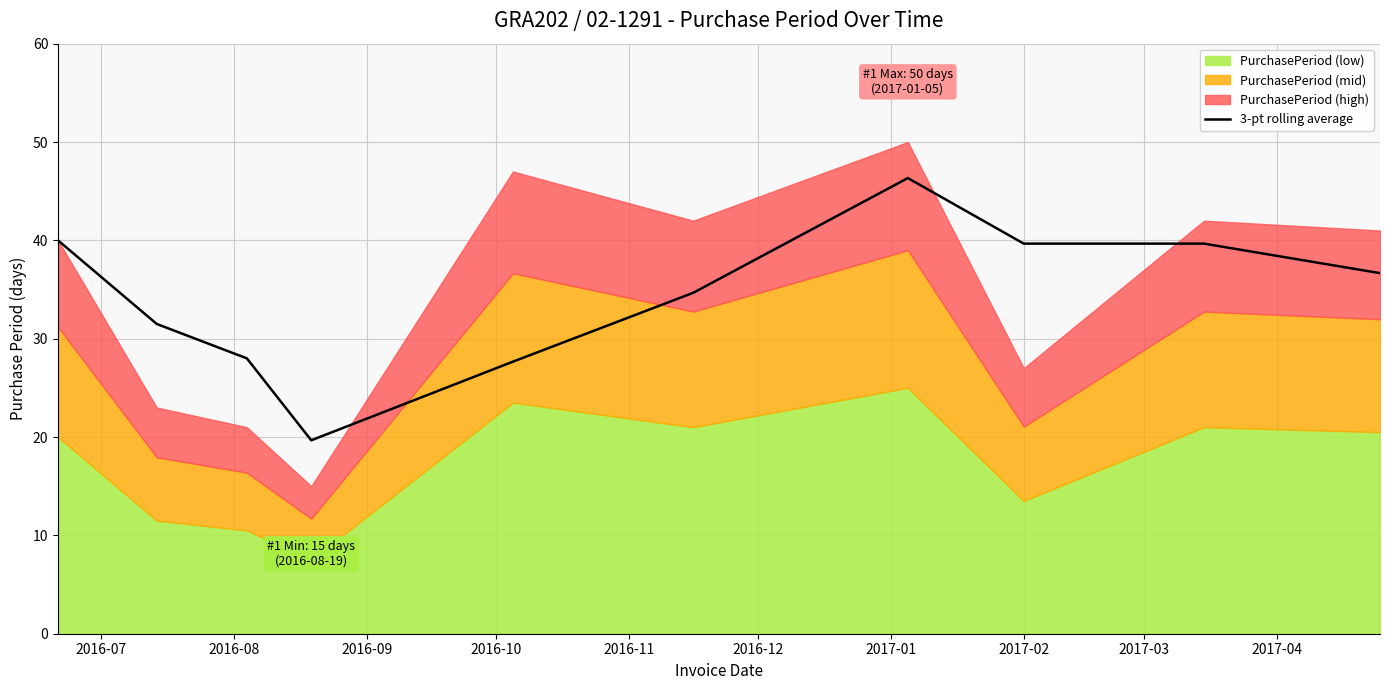

Which label corresponds to the largest value in the chart?

2017-01